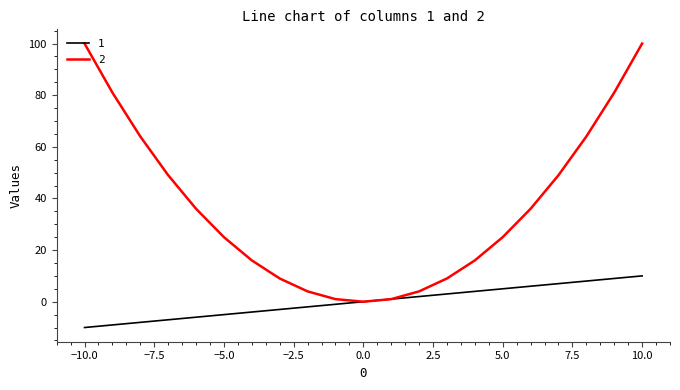

List the series in order of their overall mean, lowest first.

1, 2